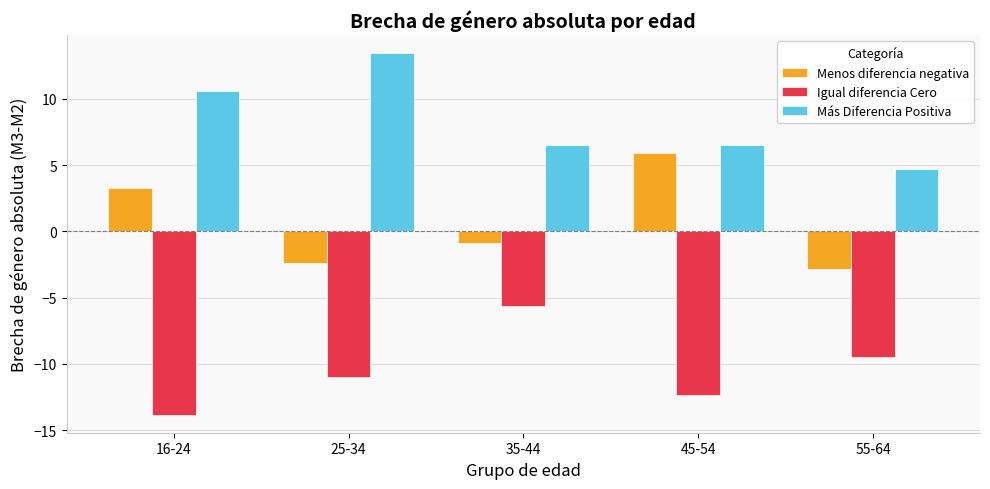

How many values in the Menos diferencia negativa series are below 0?

3